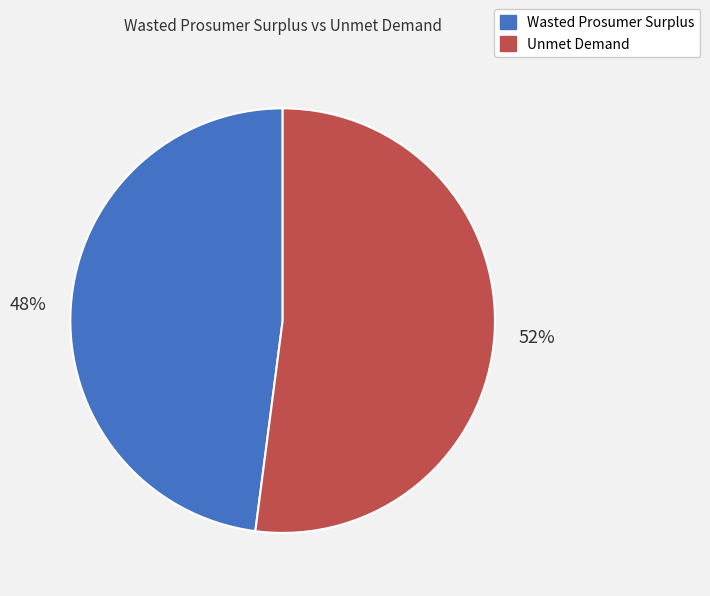

Is the sum of Wasted Prosumer Surplus and Unmet Demand greater than half?

Yes